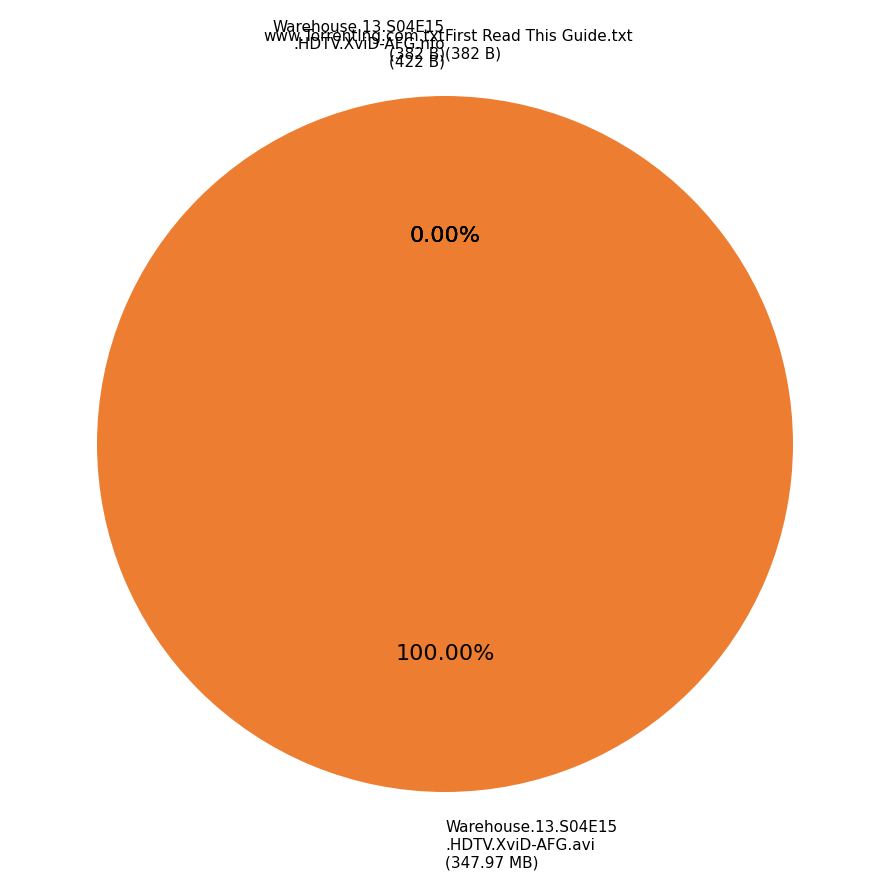

To the nearest percent, what is the difference between the largest and smallest slice percentages?

100%